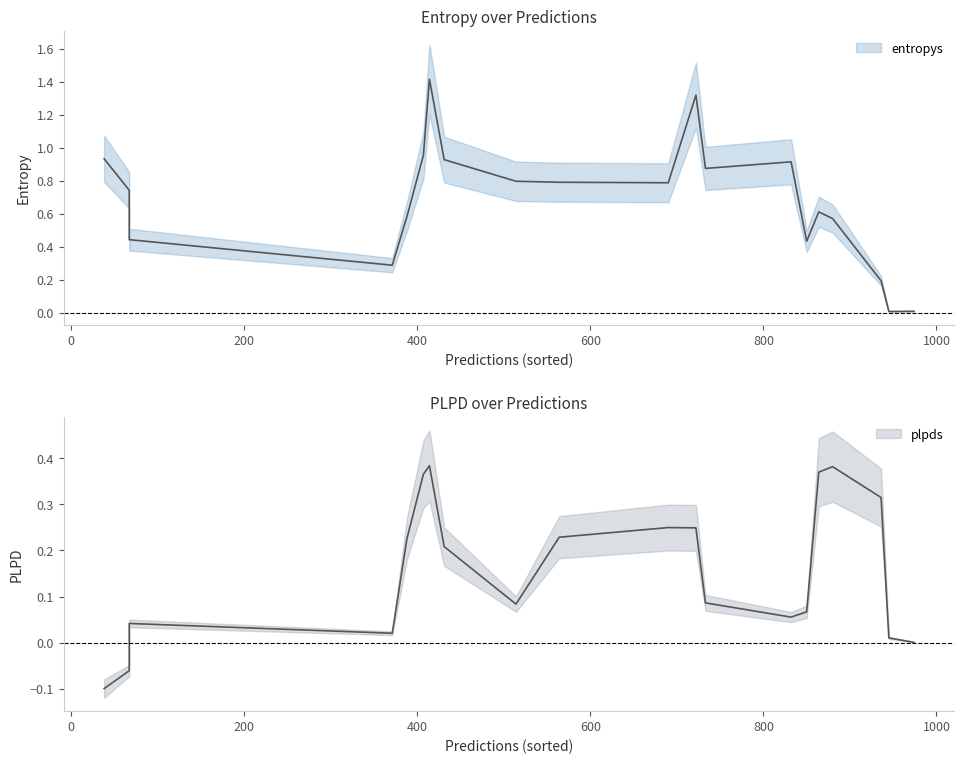

Is it true that plpds equals 0.0 at 0?

False